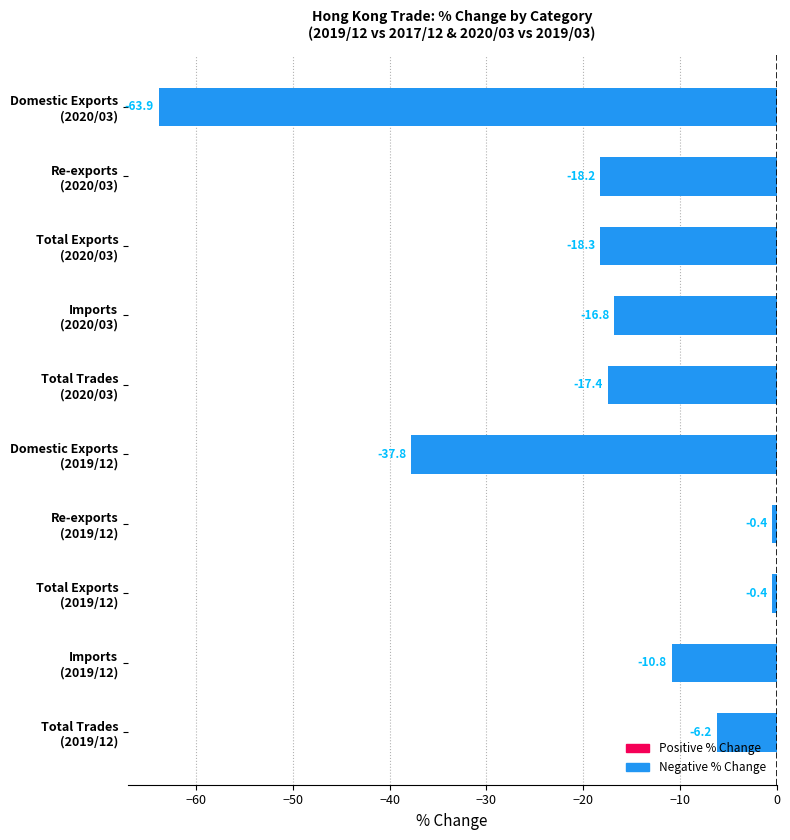

What is the difference between the maximum and minimum values?

63.5